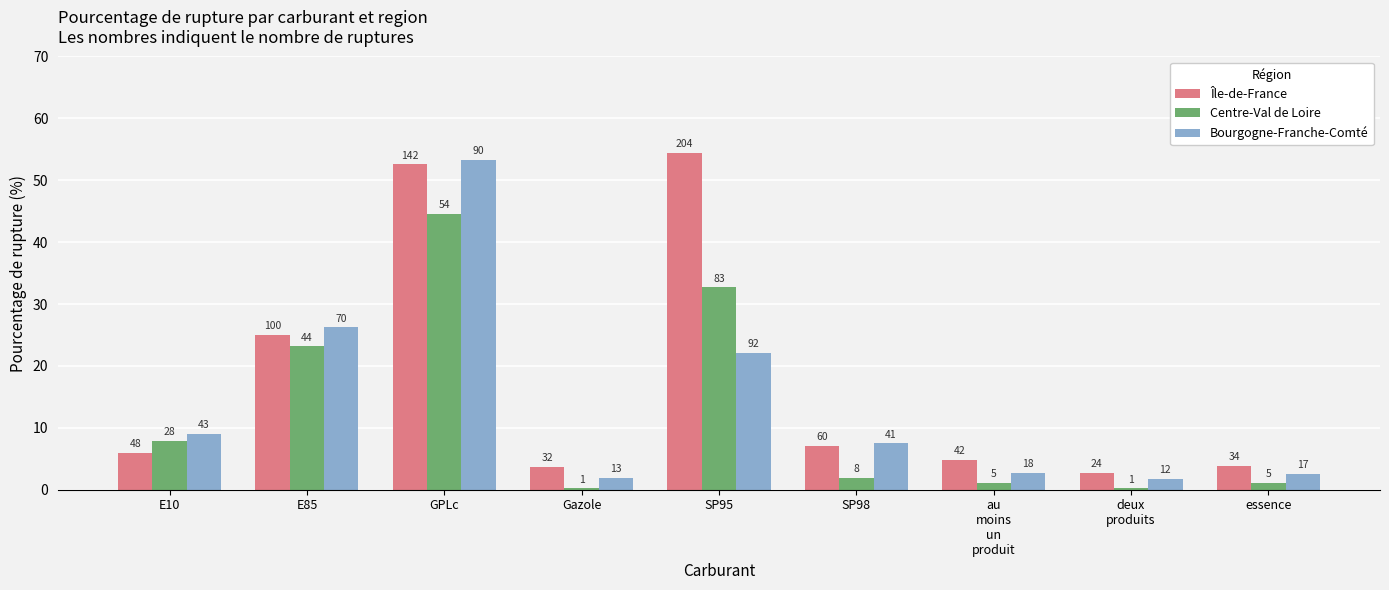

List the series in order of their peak value, lowest first.

Centre-Val de Loire, Bourgogne-Franche-Comté, Île-de-France